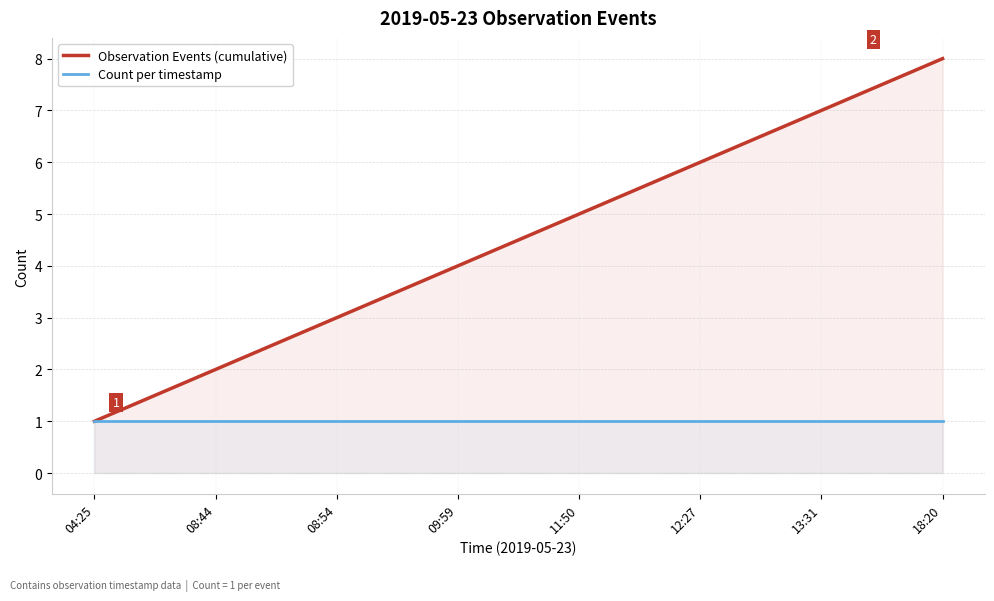

Reading right to left, transcribe all the data shown in this chart.

Observation Events (cumulative): 18:20=8	13:31=7	12:27=6	11:50=5	09:59=4	08:54=3	08:44=2	04:25=1
Count per timestamp: 18:20=1	13:31=1	12:27=1	11:50=1	09:59=1	08:54=1	08:44=1	04:25=1